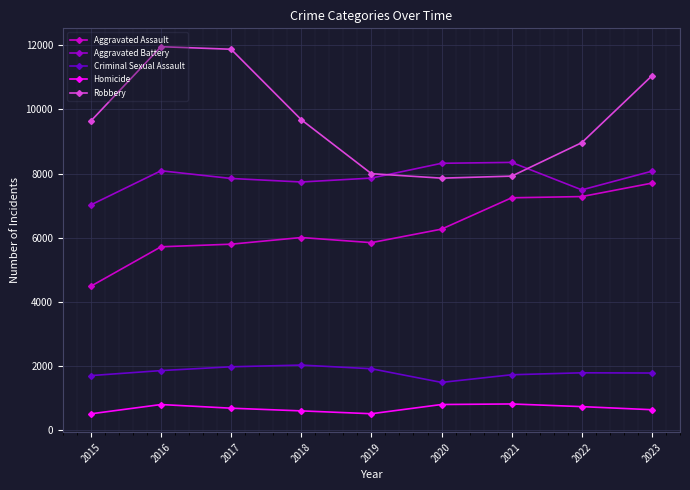

What is the maximum value shown in the chart?

11960